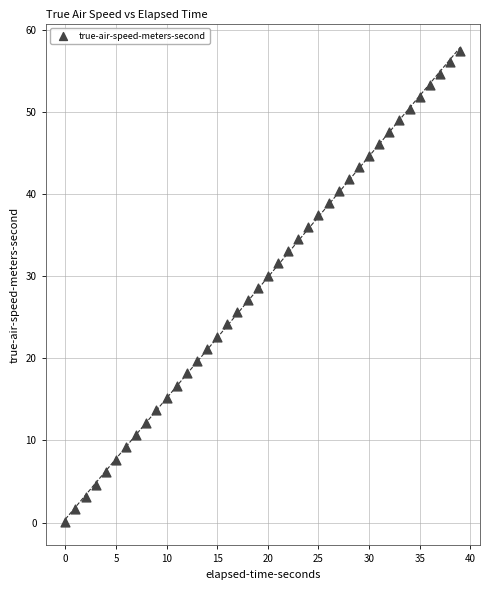

What is the range of Y values (max minus min)?

57.4